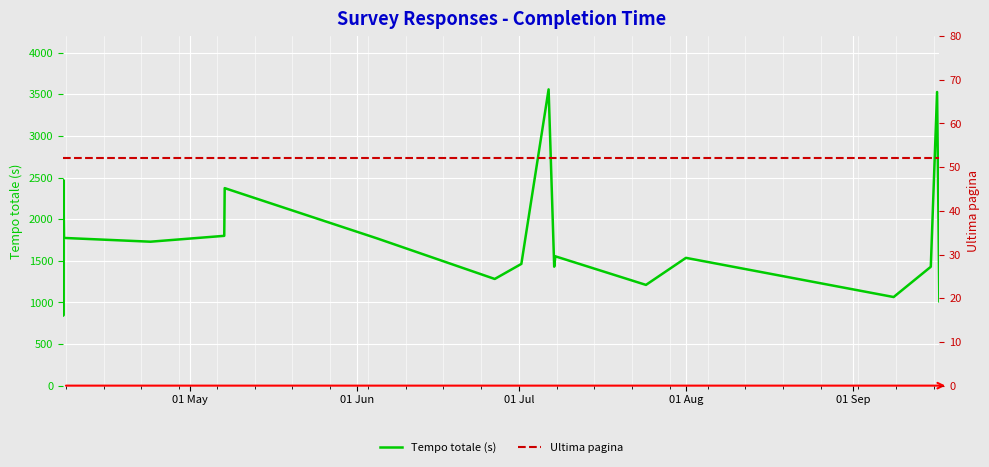

What is the value of the Tempo totale (s) point at the 6th from the left?

1799.4